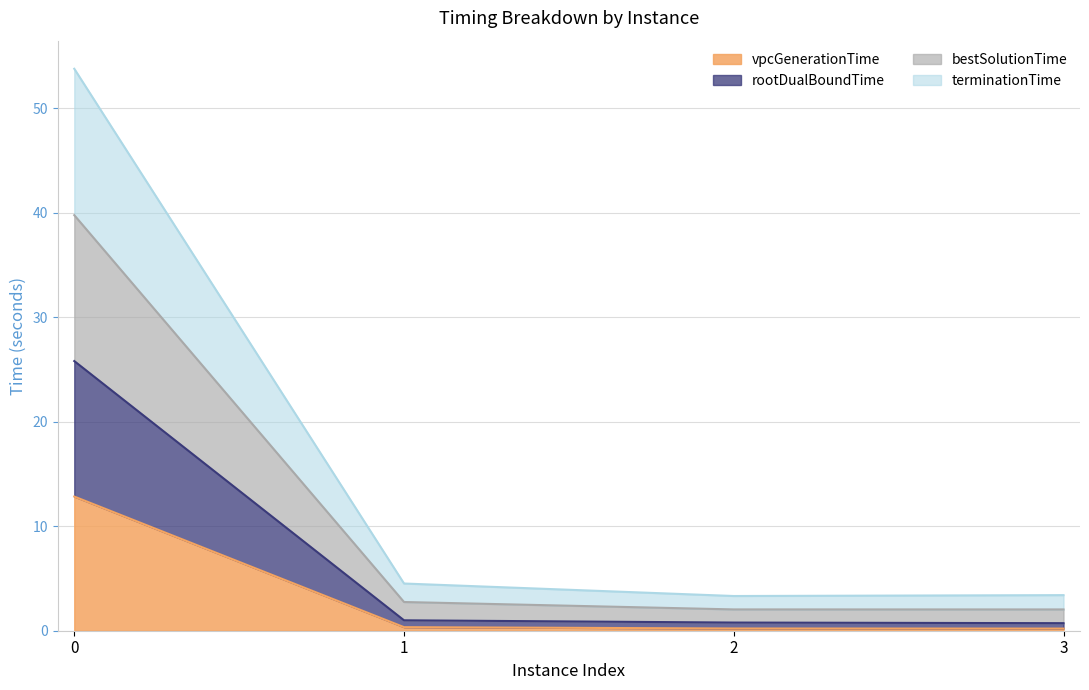

Rank the series by their maximum value, from lowest to highest.

vpcGenerationTime, rootDualBoundTime, terminationTime, bestSolutionTime